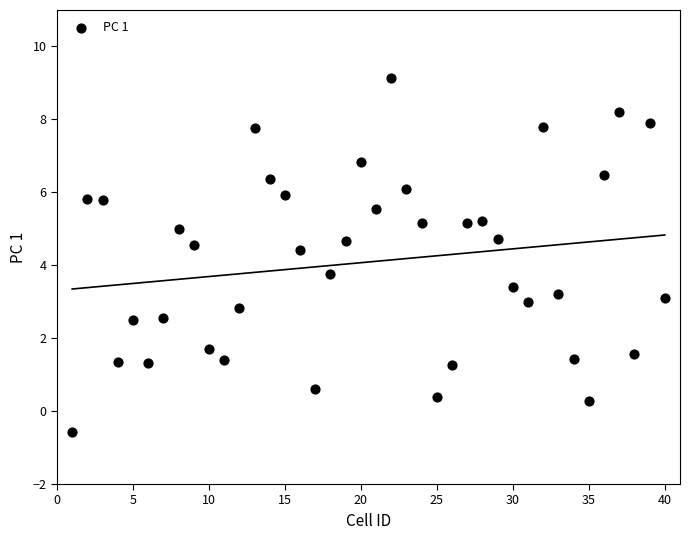

What Y value in the scatter plot is closest to 4?

3.8